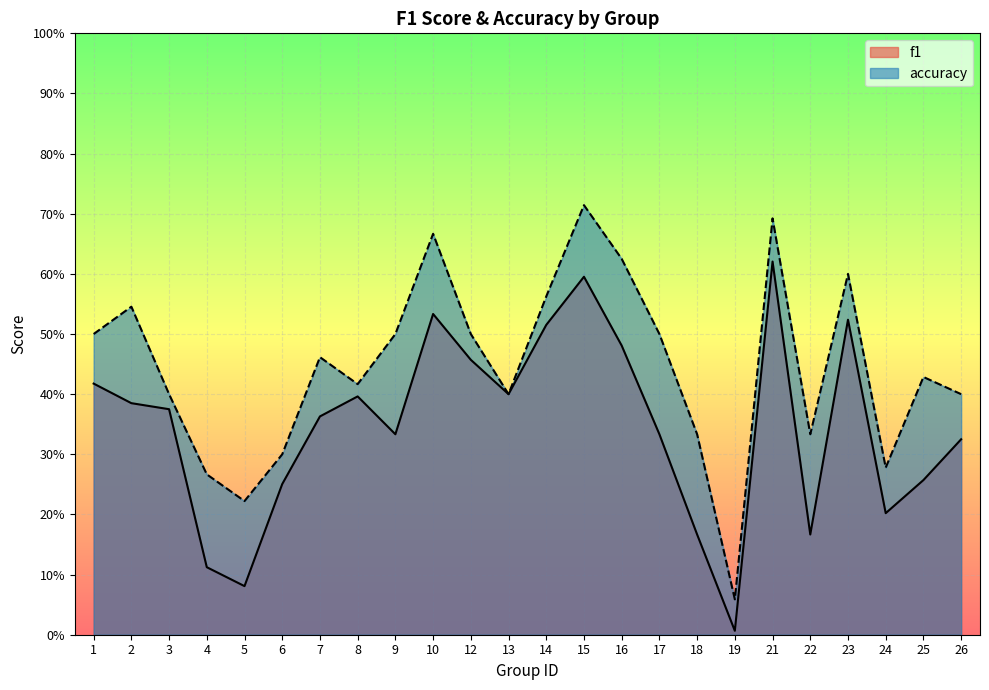

Does the chart display data point markers on the line(s)?

No